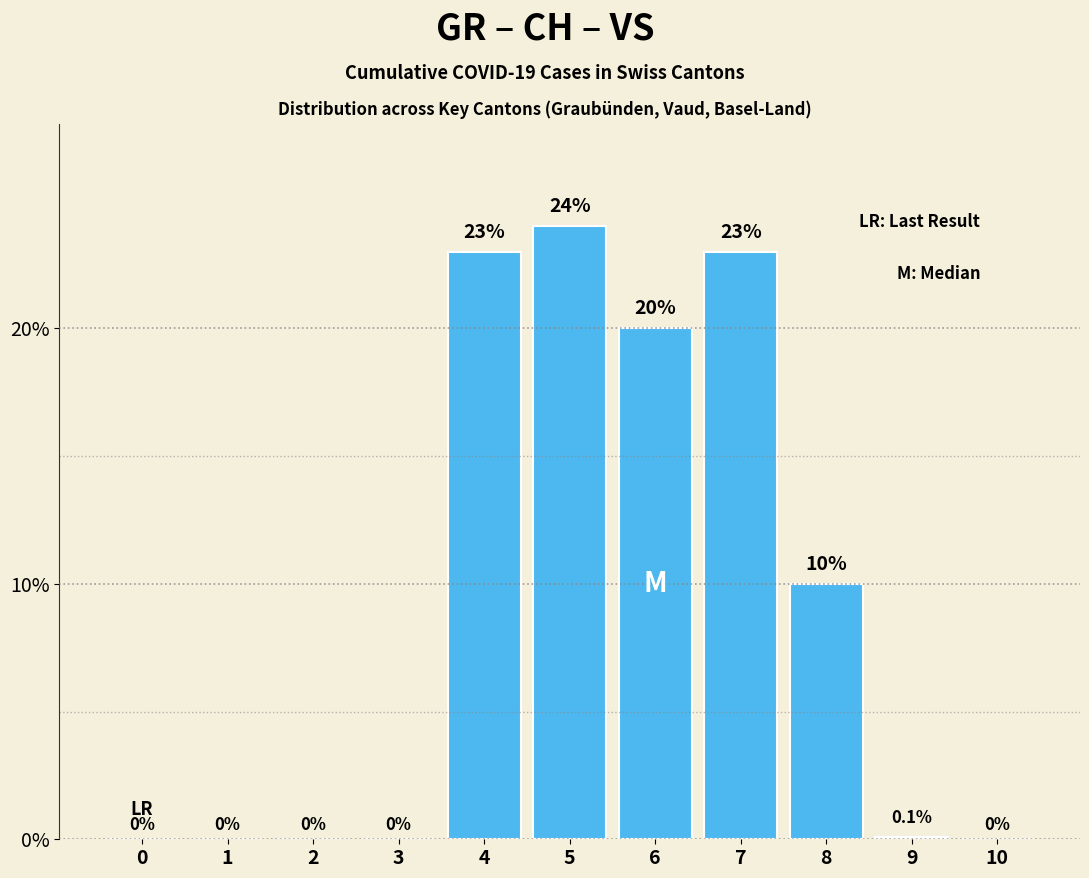

Between 6 and 9, which is larger?

6